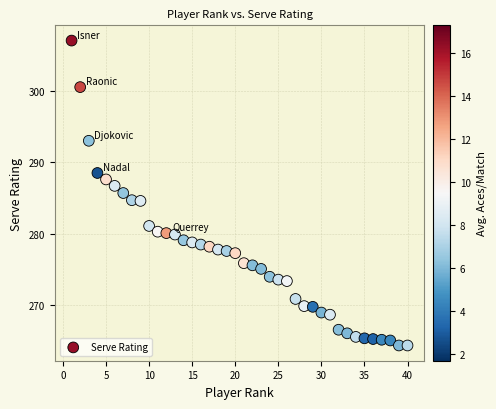

What is the range of Y values (max minus min)?

42.6